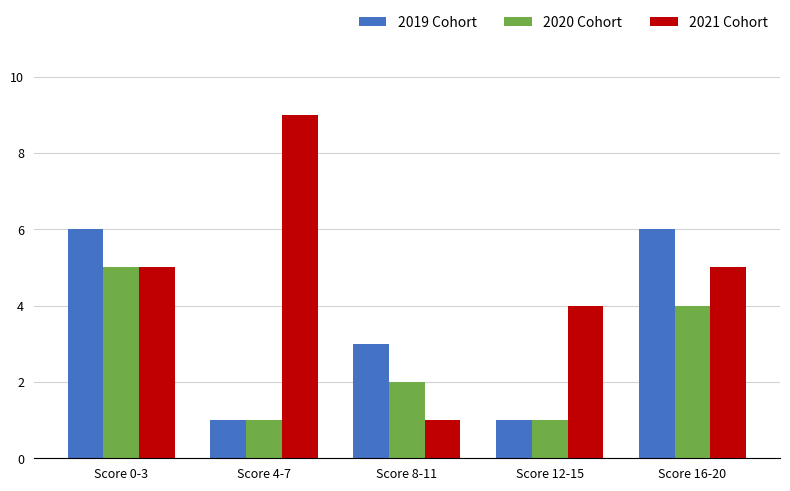

Read the 2020 Cohort value at Score 12-15.

1